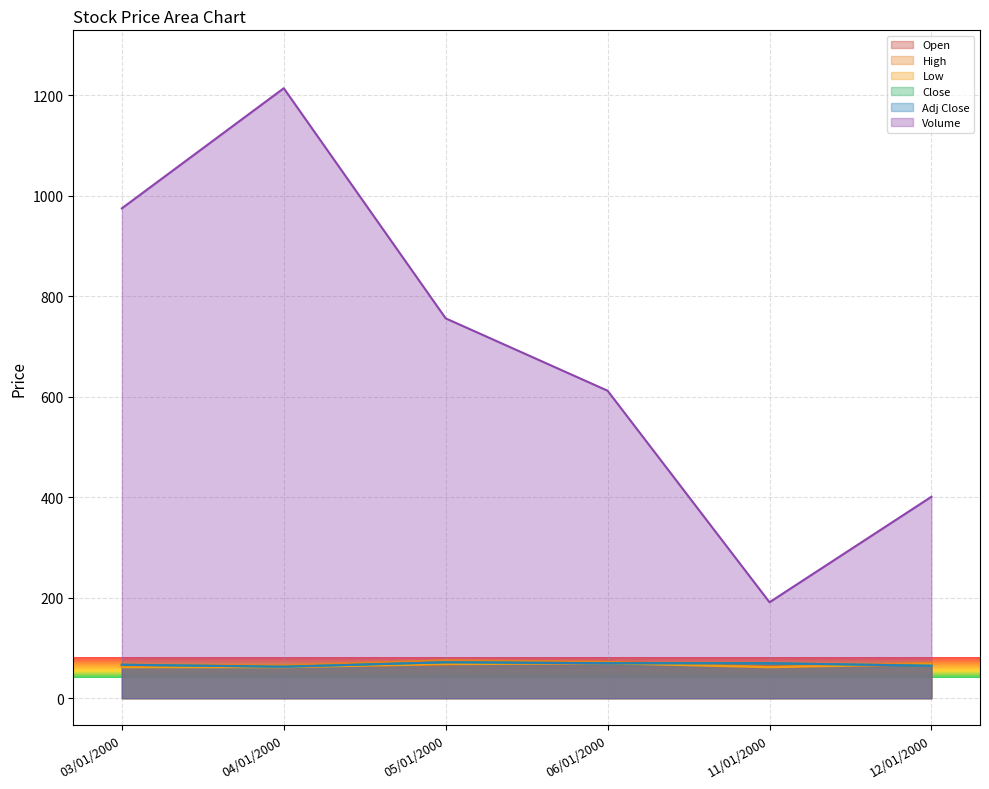

How many interior local peaks does the Close series have?

1